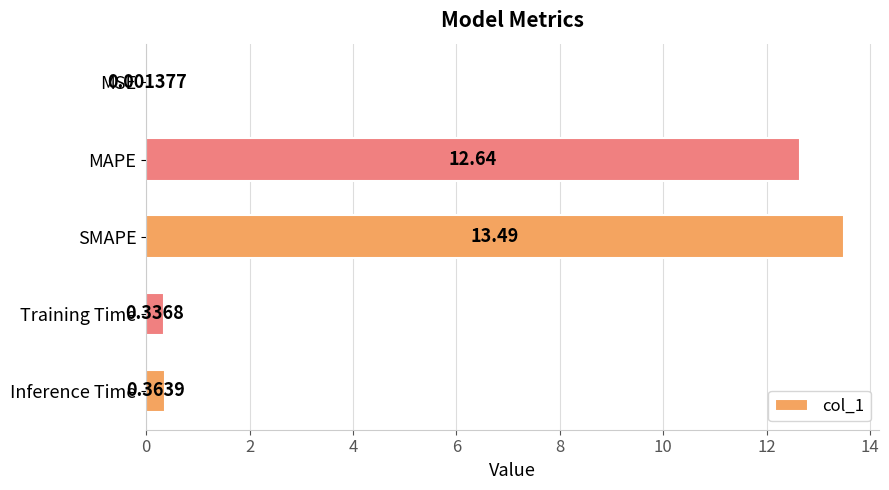

What is the greatest value displayed?

13.5